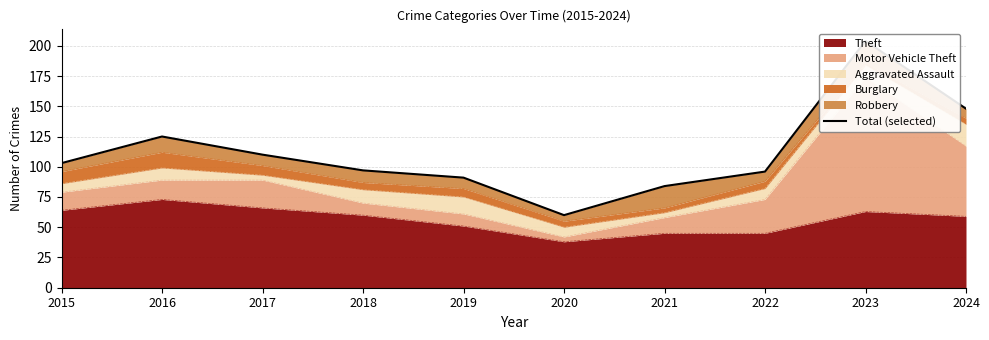

What is the change in value from 2016 to 2020?

-65